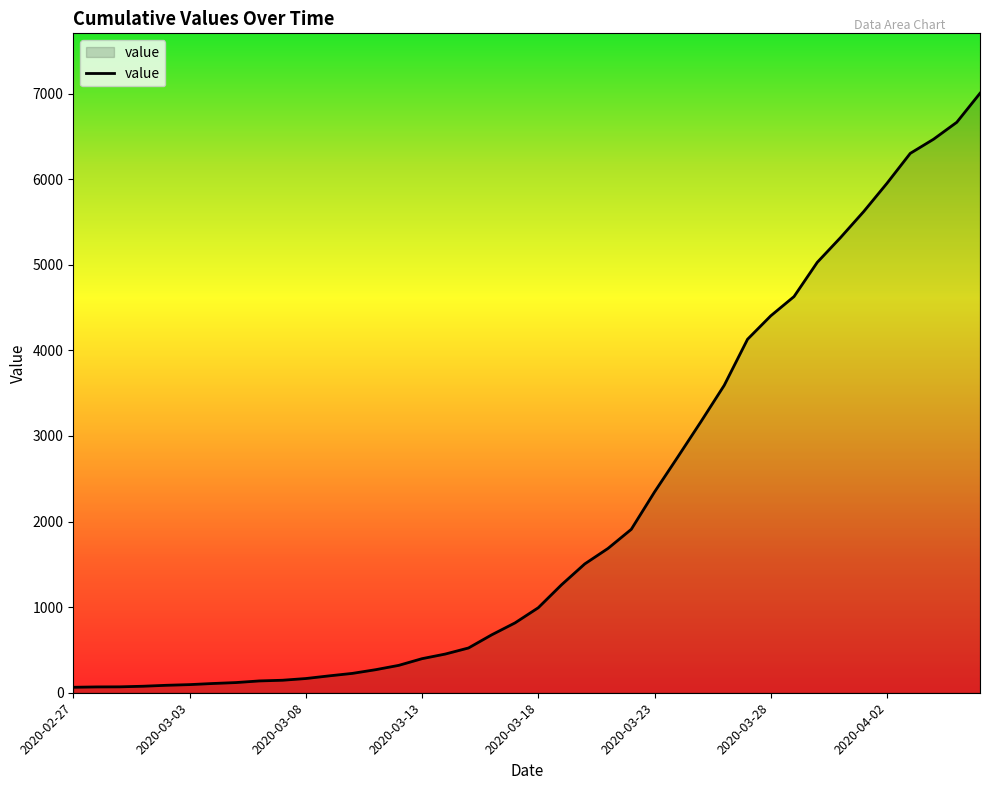

What is the maximum value shown in the chart?

7003